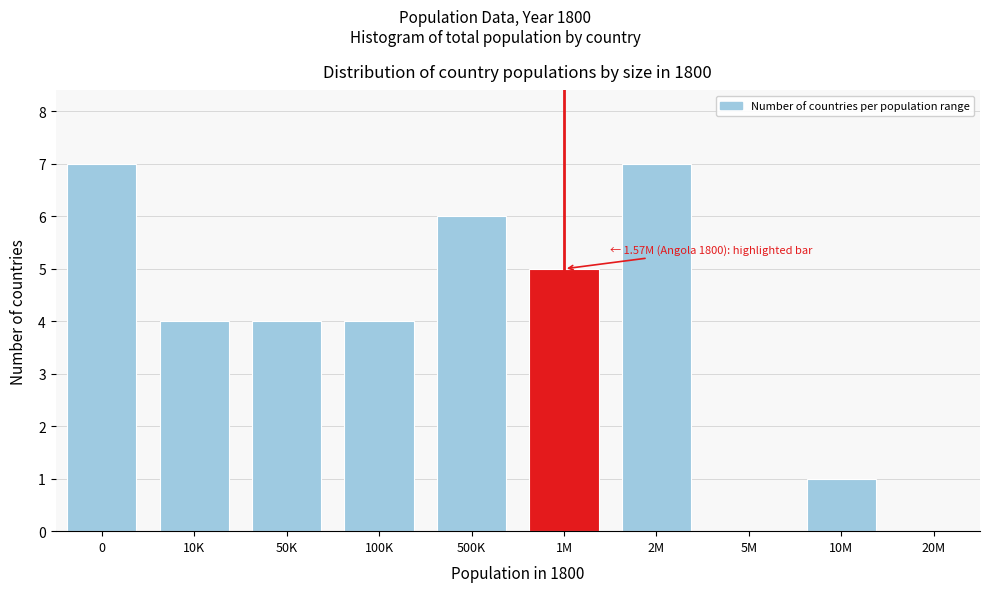

Reading left to right, what are all the values shown in this chart?

0=7	10K=4	50K=4	100K=4	500K=6	1M=5	2M=7	5M=0	10M=1	20M=0